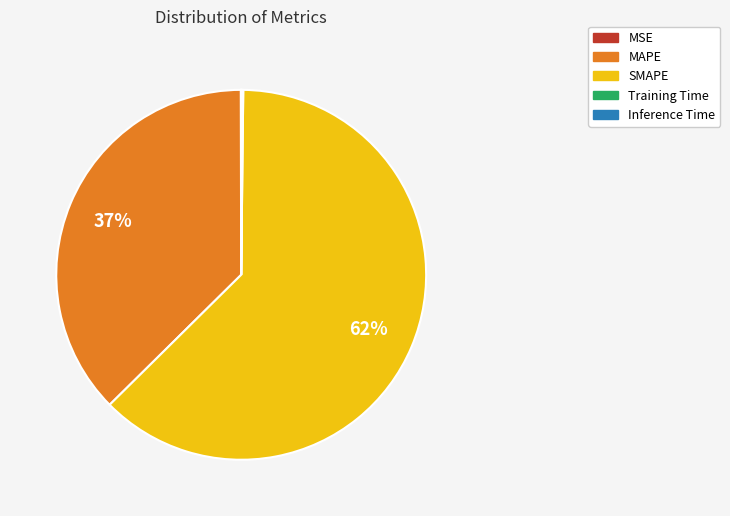

Which slice is the largest?

SMAPE